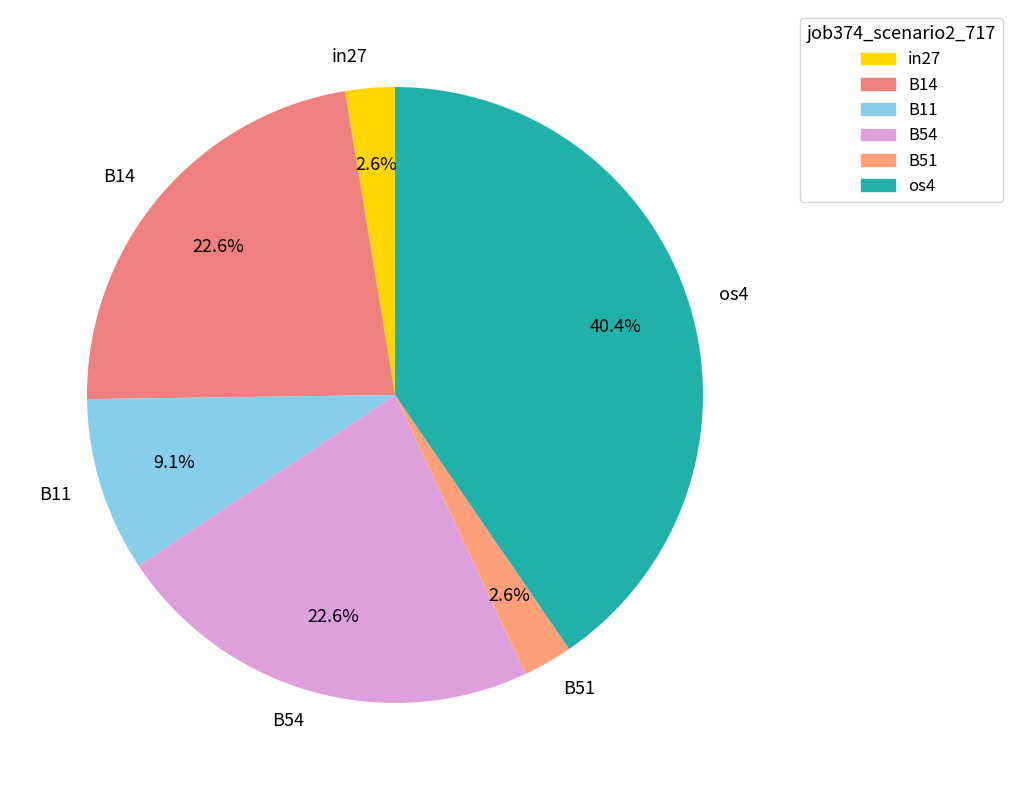

To the nearest percent, what portion does B54 represent?

23%